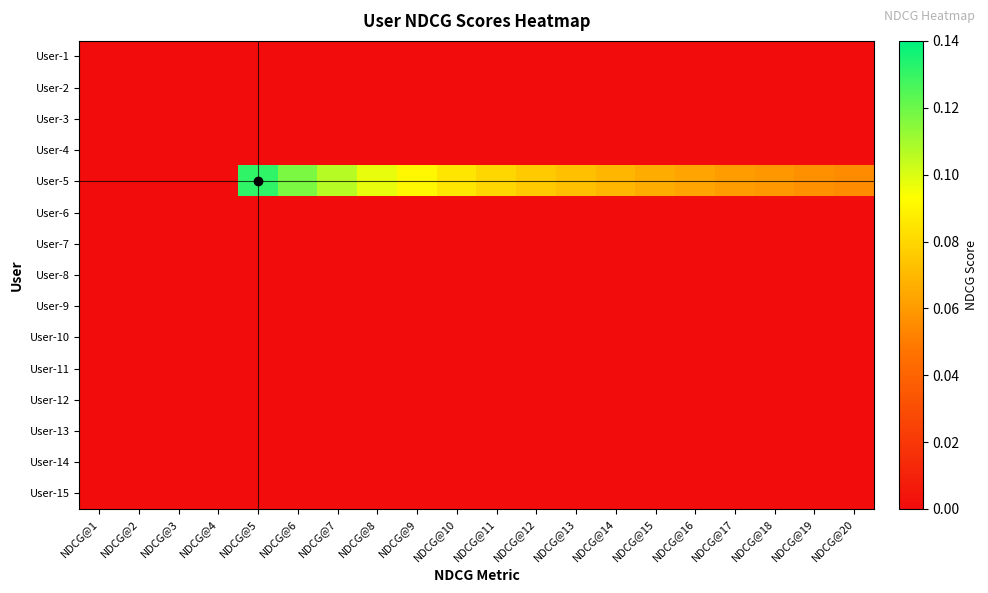

Reading right to left, extract all data points from this chart.

User-1: NDCG@20=0.0	NDCG@19=0.0	NDCG@18=0.0	NDCG@17=0.0	NDCG@16=0.0	NDCG@15=0.0	NDCG@14=0.0	NDCG@13=0.0	NDCG@12=0.0	NDCG@11=0.0	NDCG@10=0.0	NDCG@9=0.0	NDCG@8=0.0	NDCG@7=0.0	NDCG@6=0.0	NDCG@5=0.0	NDCG@4=0.0	NDCG@3=0.0	NDCG@2=0.0	NDCG@1=0.0
User-2: NDCG@20=0.0	NDCG@19=0.0	NDCG@18=0.0	NDCG@17=0.0	NDCG@16=0.0	NDCG@15=0.0	NDCG@14=0.0	NDCG@13=0.0	NDCG@12=0.0	NDCG@11=0.0	NDCG@10=0.0	NDCG@9=0.0	NDCG@8=0.0	NDCG@7=0.0	NDCG@6=0.0	NDCG@5=0.0	NDCG@4=0.0	NDCG@3=0.0	NDCG@2=0.0	NDCG@1=0.0
User-3: NDCG@20=0.0	NDCG@19=0.0	NDCG@18=0.0	NDCG@17=0.0	NDCG@16=0.0	NDCG@15=0.0	NDCG@14=0.0	NDCG@13=0.0	NDCG@12=0.0	NDCG@11=0.0	NDCG@10=0.0	NDCG@9=0.0	NDCG@8=0.0	NDCG@7=0.0	NDCG@6=0.0	NDCG@5=0.0	NDCG@4=0.0	NDCG@3=0.0	NDCG@2=0.0	NDCG@1=0.0
User-4: NDCG@20=0.0	NDCG@19=0.0	NDCG@18=0.0	NDCG@17=0.0	NDCG@16=0.0	NDCG@15=0.0	NDCG@14=0.0	NDCG@13=0.0	NDCG@12=0.0	NDCG@11=0.0	NDCG@10=0.0	NDCG@9=0.0	NDCG@8=0.0	NDCG@7=0.0	NDCG@6=0.0	NDCG@5=0.0	NDCG@4=0.0	NDCG@3=0.0	NDCG@2=0.0	NDCG@1=0.0
User-5: NDCG@20=0.1	NDCG@19=0.1	NDCG@18=0.1	NDCG@17=0.1	NDCG@16=0.1	NDCG@15=0.1	NDCG@14=0.1	NDCG@13=0.1	NDCG@12=0.1	NDCG@11=0.1	NDCG@10=0.1	NDCG@9=0.1	NDCG@8=0.1	NDCG@7=0.1	NDCG@6=0.1	NDCG@5=0.1	NDCG@4=0.0	NDCG@3=0.0	NDCG@2=0.0	NDCG@1=0.0
User-6: NDCG@20=0.0	NDCG@19=0.0	NDCG@18=0.0	NDCG@17=0.0	NDCG@16=0.0	NDCG@15=0.0	NDCG@14=0.0	NDCG@13=0.0	NDCG@12=0.0	NDCG@11=0.0	NDCG@10=0.0	NDCG@9=0.0	NDCG@8=0.0	NDCG@7=0.0	NDCG@6=0.0	NDCG@5=0.0	NDCG@4=0.0	NDCG@3=0.0	NDCG@2=0.0	NDCG@1=0.0
User-7: NDCG@20=0.0	NDCG@19=0.0	NDCG@18=0.0	NDCG@17=0.0	NDCG@16=0.0	NDCG@15=0.0	NDCG@14=0.0	NDCG@13=0.0	NDCG@12=0.0	NDCG@11=0.0	NDCG@10=0.0	NDCG@9=0.0	NDCG@8=0.0	NDCG@7=0.0	NDCG@6=0.0	NDCG@5=0.0	NDCG@4=0.0	NDCG@3=0.0	NDCG@2=0.0	NDCG@1=0.0
User-8: NDCG@20=0.0	NDCG@19=0.0	NDCG@18=0.0	NDCG@17=0.0	NDCG@16=0.0	NDCG@15=0.0	NDCG@14=0.0	NDCG@13=0.0	NDCG@12=0.0	NDCG@11=0.0	NDCG@10=0.0	NDCG@9=0.0	NDCG@8=0.0	NDCG@7=0.0	NDCG@6=0.0	NDCG@5=0.0	NDCG@4=0.0	NDCG@3=0.0	NDCG@2=0.0	NDCG@1=0.0
User-9: NDCG@20=0.0	NDCG@19=0.0	NDCG@18=0.0	NDCG@17=0.0	NDCG@16=0.0	NDCG@15=0.0	NDCG@14=0.0	NDCG@13=0.0	NDCG@12=0.0	NDCG@11=0.0	NDCG@10=0.0	NDCG@9=0.0	NDCG@8=0.0	NDCG@7=0.0	NDCG@6=0.0	NDCG@5=0.0	NDCG@4=0.0	NDCG@3=0.0	NDCG@2=0.0	NDCG@1=0.0
User-10: NDCG@20=0.0	NDCG@19=0.0	NDCG@18=0.0	NDCG@17=0.0	NDCG@16=0.0	NDCG@15=0.0	NDCG@14=0.0	NDCG@13=0.0	NDCG@12=0.0	NDCG@11=0.0	NDCG@10=0.0	NDCG@9=0.0	NDCG@8=0.0	NDCG@7=0.0	NDCG@6=0.0	NDCG@5=0.0	NDCG@4=0.0	NDCG@3=0.0	NDCG@2=0.0	NDCG@1=0.0
User-11: NDCG@20=0.0	NDCG@19=0.0	NDCG@18=0.0	NDCG@17=0.0	NDCG@16=0.0	NDCG@15=0.0	NDCG@14=0.0	NDCG@13=0.0	NDCG@12=0.0	NDCG@11=0.0	NDCG@10=0.0	NDCG@9=0.0	NDCG@8=0.0	NDCG@7=0.0	NDCG@6=0.0	NDCG@5=0.0	NDCG@4=0.0	NDCG@3=0.0	NDCG@2=0.0	NDCG@1=0.0
User-12: NDCG@20=0.0	NDCG@19=0.0	NDCG@18=0.0	NDCG@17=0.0	NDCG@16=0.0	NDCG@15=0.0	NDCG@14=0.0	NDCG@13=0.0	NDCG@12=0.0	NDCG@11=0.0	NDCG@10=0.0	NDCG@9=0.0	NDCG@8=0.0	NDCG@7=0.0	NDCG@6=0.0	NDCG@5=0.0	NDCG@4=0.0	NDCG@3=0.0	NDCG@2=0.0	NDCG@1=0.0
User-13: NDCG@20=0.0	NDCG@19=0.0	NDCG@18=0.0	NDCG@17=0.0	NDCG@16=0.0	NDCG@15=0.0	NDCG@14=0.0	NDCG@13=0.0	NDCG@12=0.0	NDCG@11=0.0	NDCG@10=0.0	NDCG@9=0.0	NDCG@8=0.0	NDCG@7=0.0	NDCG@6=0.0	NDCG@5=0.0	NDCG@4=0.0	NDCG@3=0.0	NDCG@2=0.0	NDCG@1=0.0
User-14: NDCG@20=0.0	NDCG@19=0.0	NDCG@18=0.0	NDCG@17=0.0	NDCG@16=0.0	NDCG@15=0.0	NDCG@14=0.0	NDCG@13=0.0	NDCG@12=0.0	NDCG@11=0.0	NDCG@10=0.0	NDCG@9=0.0	NDCG@8=0.0	NDCG@7=0.0	NDCG@6=0.0	NDCG@5=0.0	NDCG@4=0.0	NDCG@3=0.0	NDCG@2=0.0	NDCG@1=0.0
User-15: NDCG@20=0.0	NDCG@19=0.0	NDCG@18=0.0	NDCG@17=0.0	NDCG@16=0.0	NDCG@15=0.0	NDCG@14=0.0	NDCG@13=0.0	NDCG@12=0.0	NDCG@11=0.0	NDCG@10=0.0	NDCG@9=0.0	NDCG@8=0.0	NDCG@7=0.0	NDCG@6=0.0	NDCG@5=0.0	NDCG@4=0.0	NDCG@3=0.0	NDCG@2=0.0	NDCG@1=0.0